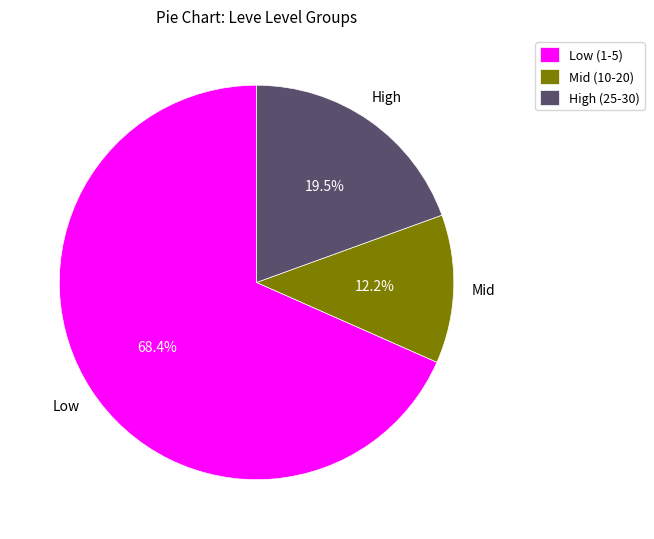

Approximately how many times larger is the value at High (25-30) compared to Low (1-5)?

0.3